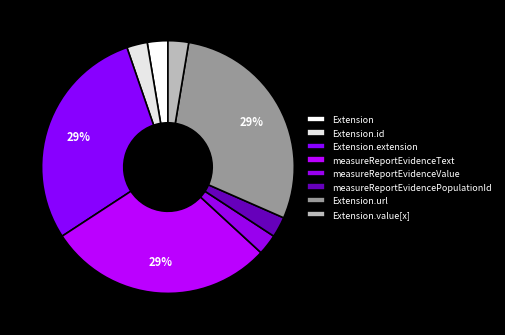

Count the number of slices in the pie.

8